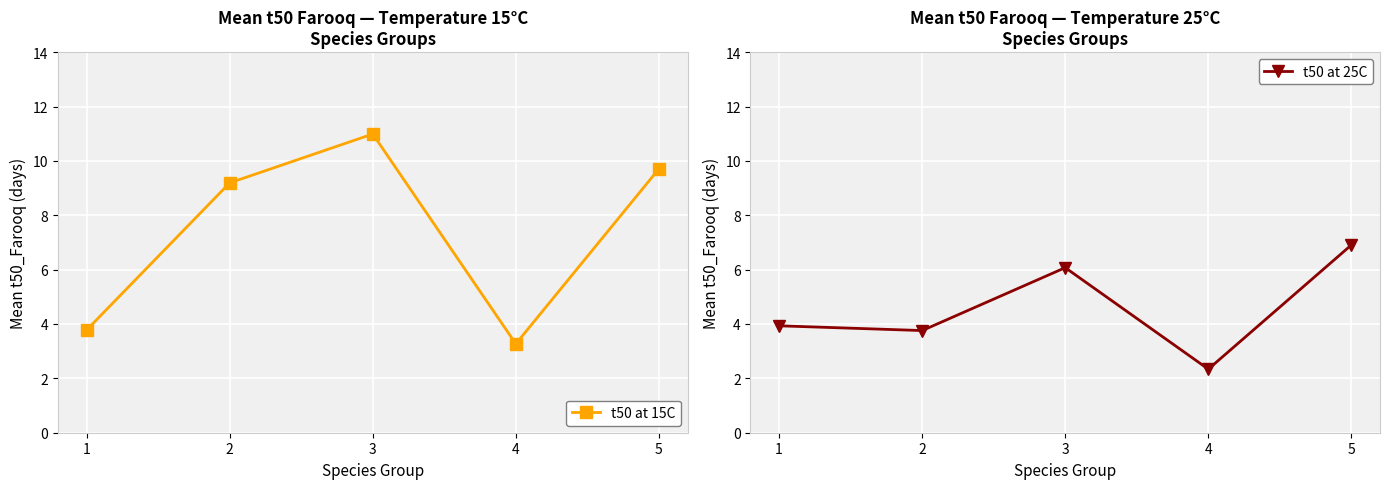

Rank the series by their maximum value, from lowest to highest.

t50 at 25C, t50 at 15C